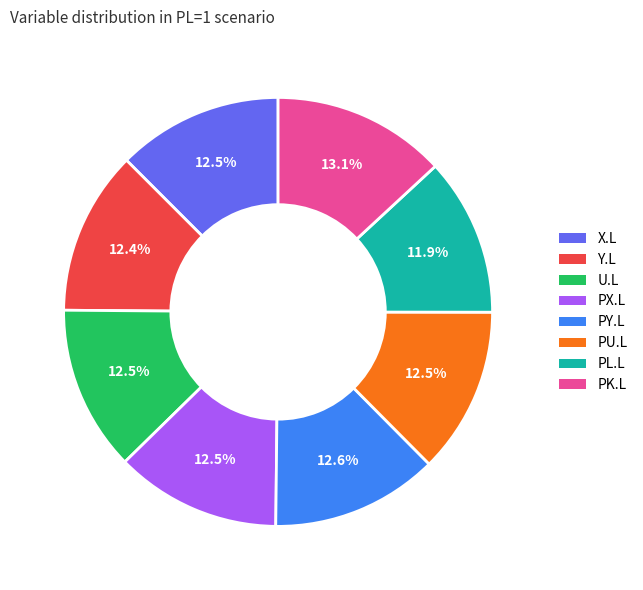

Does any single category account for the majority?

No